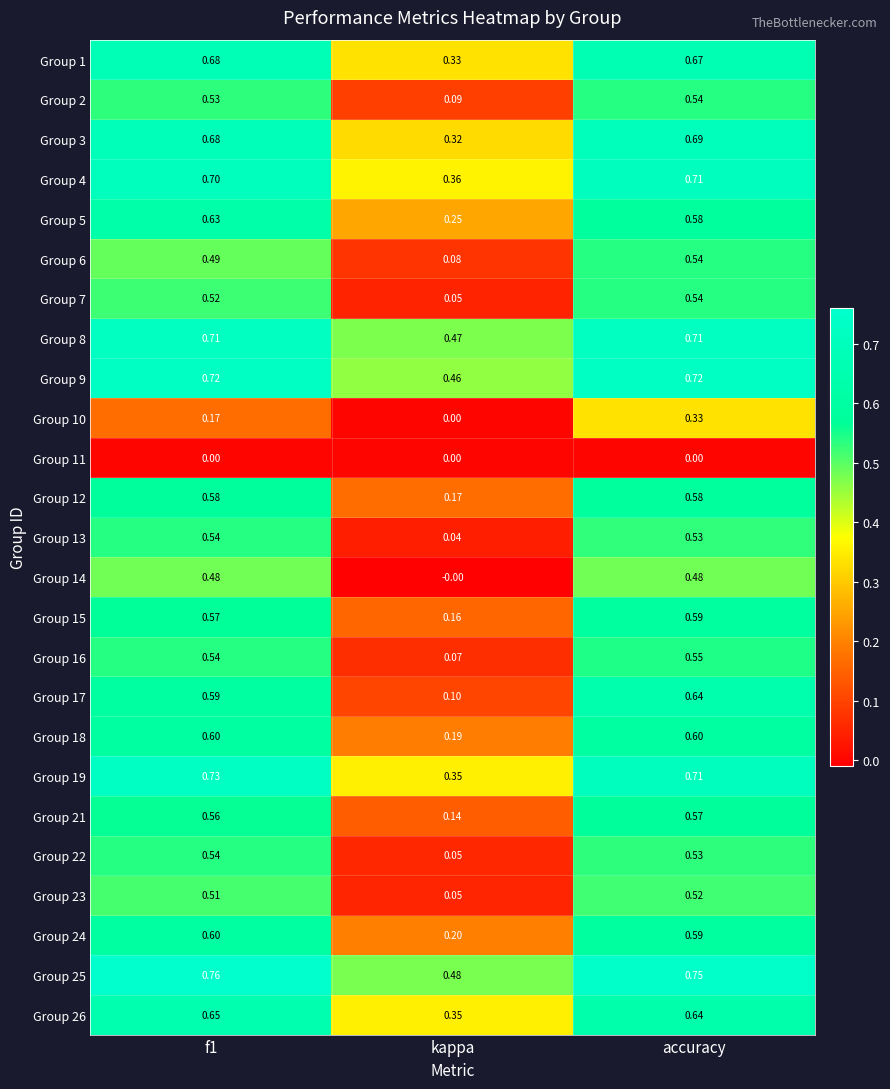

At which category is the sum across all series the highest?

accuracy